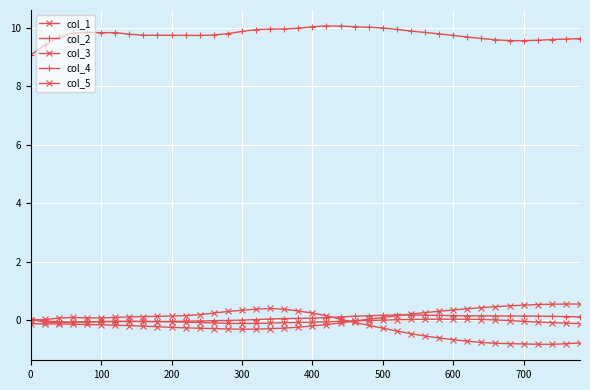

In col_4, how many points are higher than both neighbors (excluding endpoints)?

2